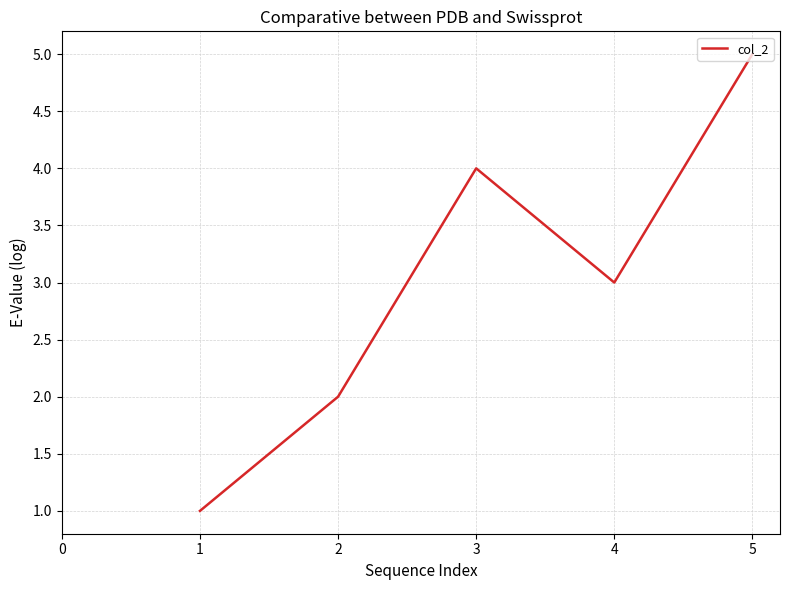

Reading left to right, extract all data points from this chart.

1	2	4	3	5